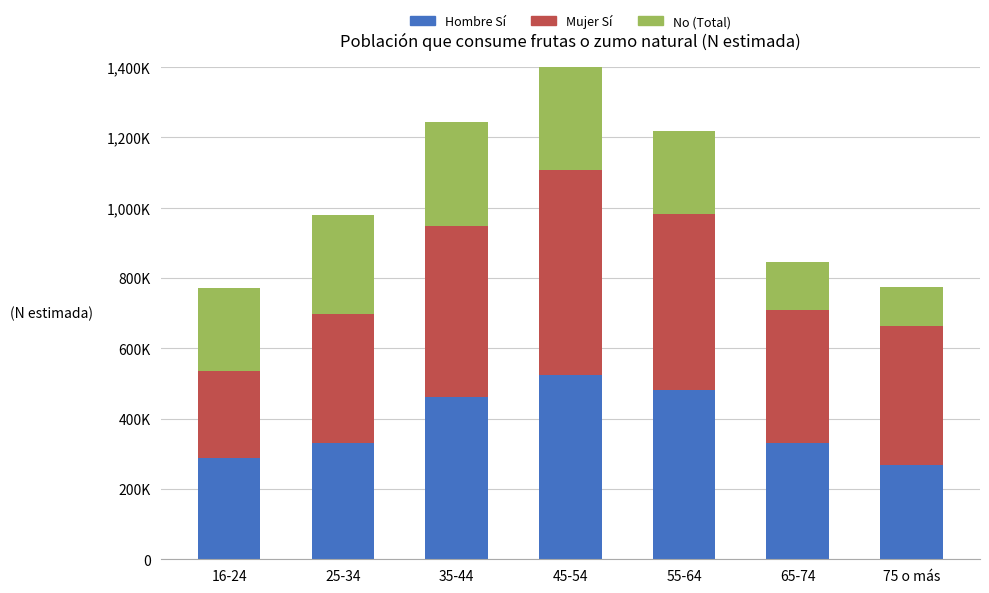

The value of Mujer Sí at 75 o más is 663309. True or false?

False